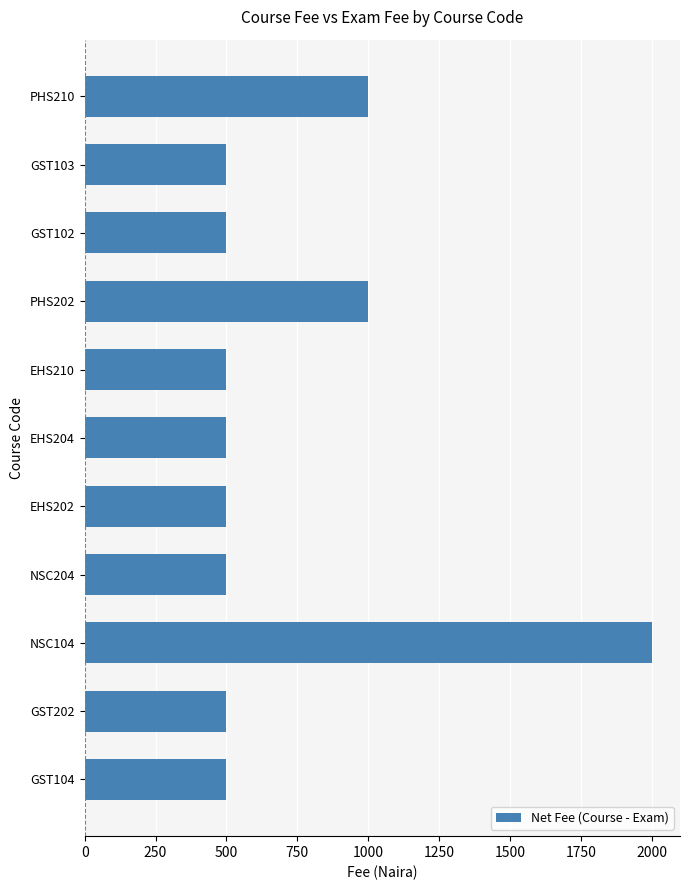

Approximately how many times larger is the value at NSC104 compared to GST202?

4.0